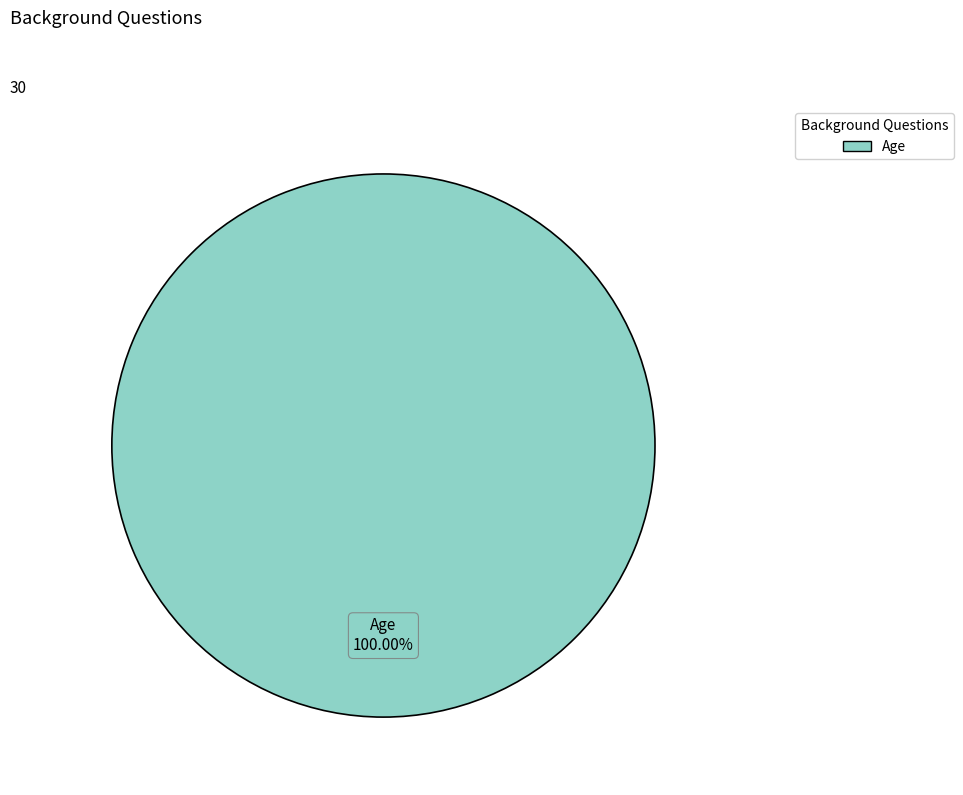

How many slices are in this pie chart?

1